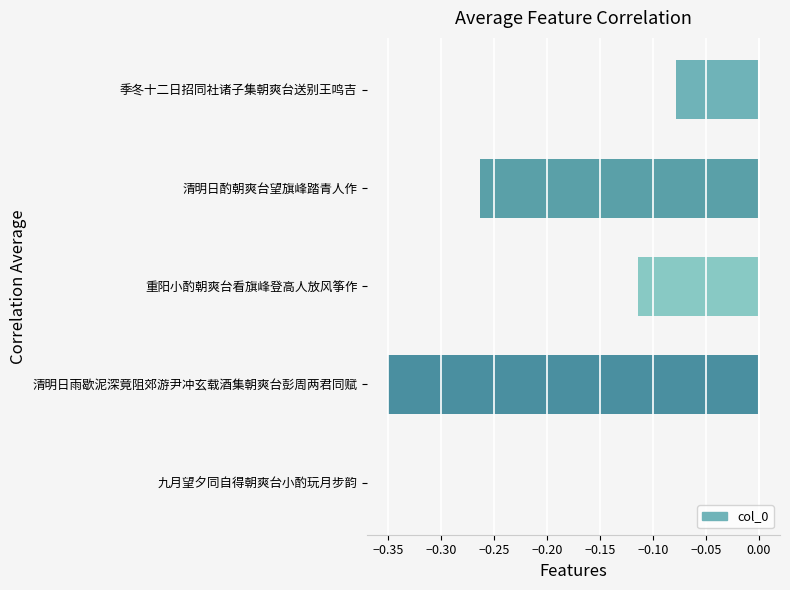

Are the bars horizontal?

Yes